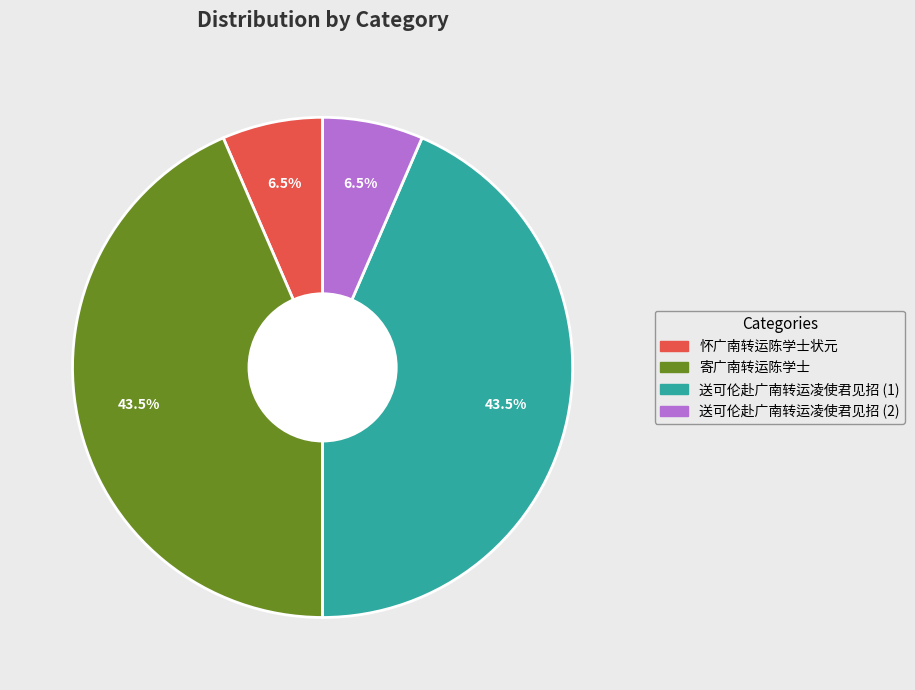

Combined, what portion of the pie is 怀广南转运陈学士状元 and 寄广南转运陈学士?

50.0%